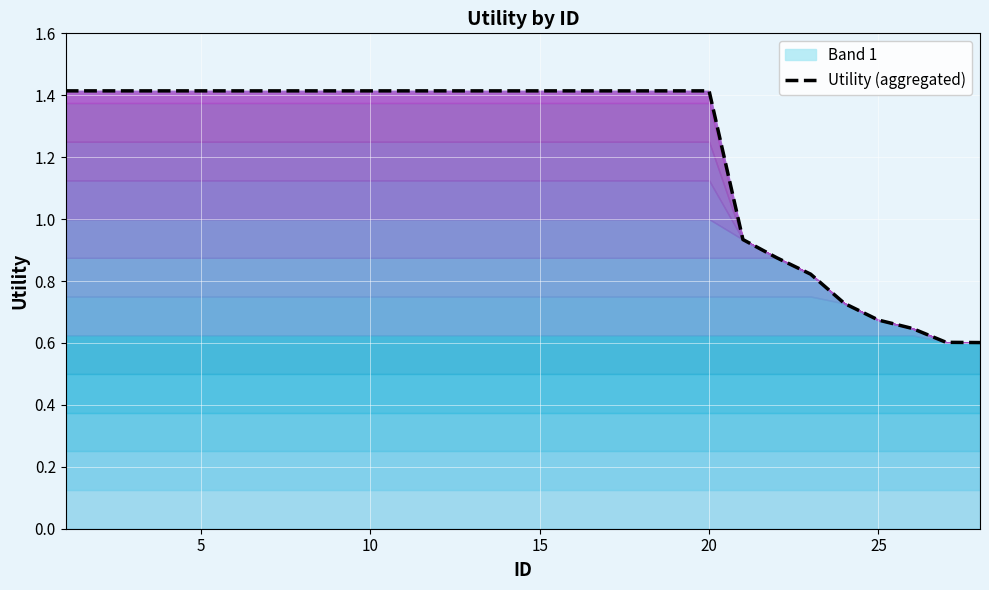

The Utility (aggregated) series shows 1.4 at 5. True or false?

True